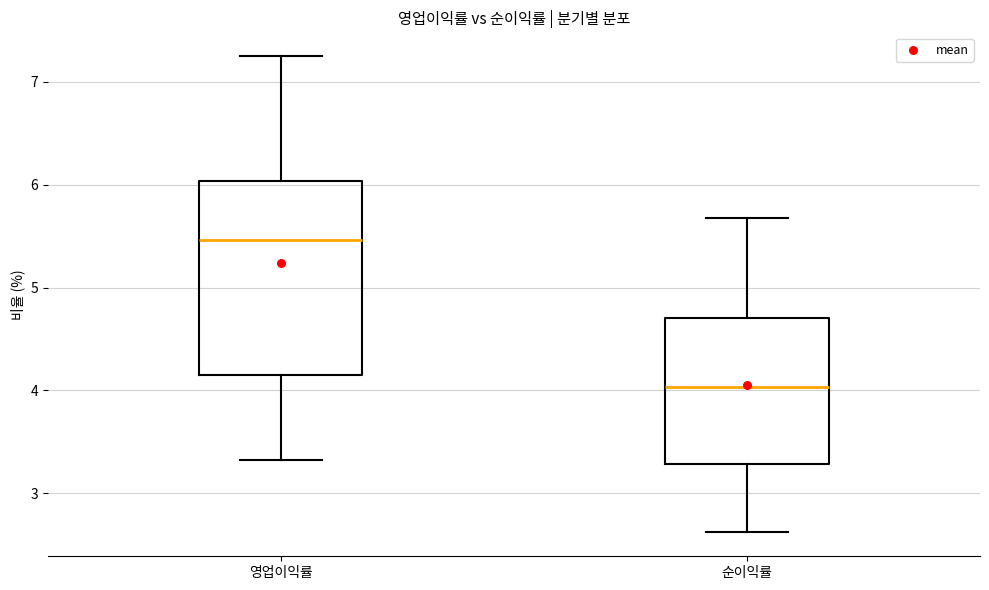

Which box has the highest median line?

영업이익률